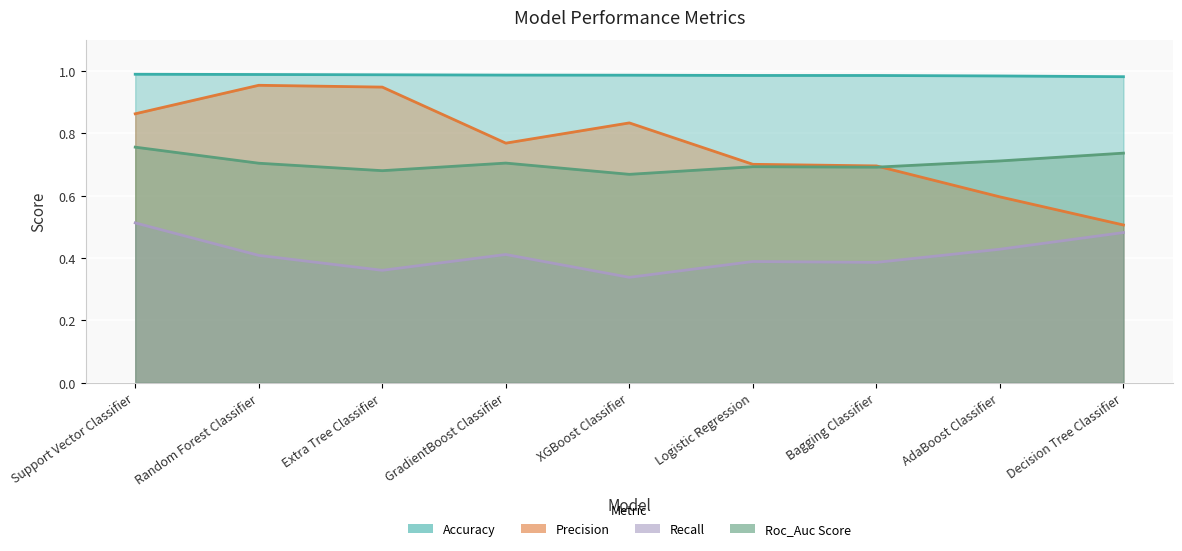

At how many categories does at least one series exceed 0?

9